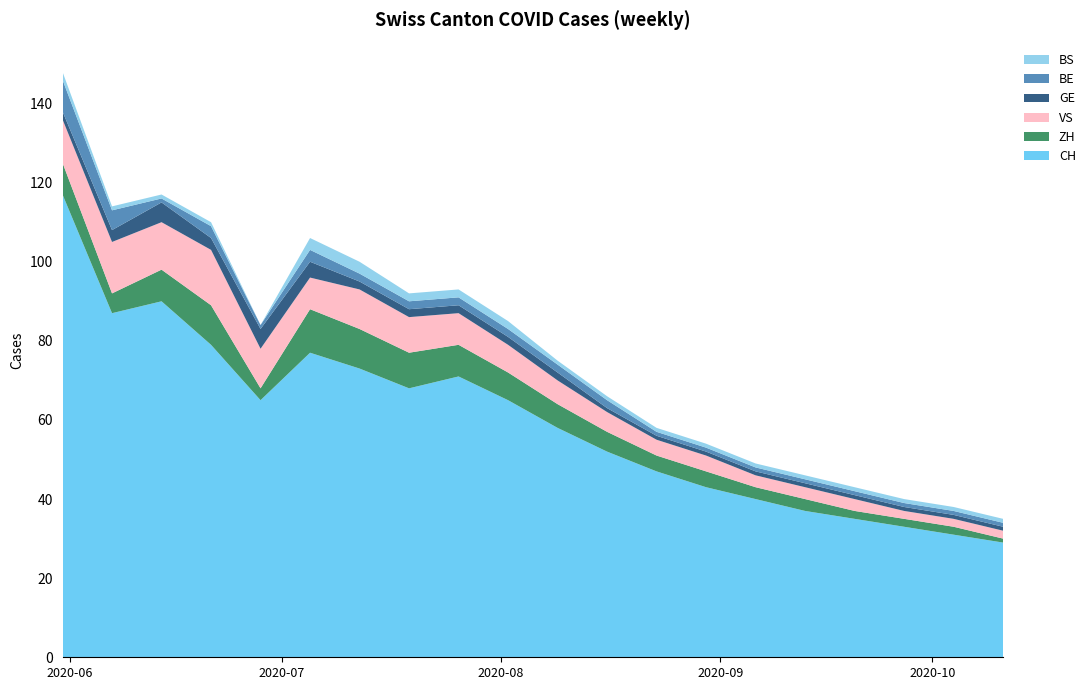

Reading left to right, list all the values displayed in this chart.

CH: 2020-05-31=117	2020-06-07=87	2020-06-14=90	2020-06-21=79	2020-06-28=65	2020-07-05=77	2020-07-12=73	2020-07-19=68	2020-07-26=71	2020-08-02=65	2020-08-09=58	2020-08-16=52	2020-08-23=47	2020-08-30=43	2020-09-06=40	2020-09-13=37	2020-09-20=35	2020-09-27=33	2020-10-04=31	2020-10-11=29
ZH: 2020-05-31=8	2020-06-07=5	2020-06-14=8	2020-06-21=10	2020-06-28=3	2020-07-05=11	2020-07-12=10	2020-07-19=9	2020-07-26=8	2020-08-02=7	2020-08-09=6	2020-08-16=5	2020-08-23=4	2020-08-30=4	2020-09-06=3	2020-09-13=3	2020-09-20=2	2020-09-27=2	2020-10-04=2	2020-10-11=1
VS: 2020-05-31=11	2020-06-07=13	2020-06-14=12	2020-06-21=14	2020-06-28=10	2020-07-05=8	2020-07-12=10	2020-07-19=9	2020-07-26=8	2020-08-02=7	2020-08-09=6	2020-08-16=5	2020-08-23=4	2020-08-30=4	2020-09-06=3	2020-09-13=3	2020-09-20=3	2020-09-27=2	2020-10-04=2	2020-10-11=2
GE: 2020-05-31=2	2020-06-07=3	2020-06-14=5	2020-06-21=3	2020-06-28=5	2020-07-05=4	2020-07-12=2	2020-07-19=2	2020-07-26=2	2020-08-02=2	2020-08-09=2	2020-08-16=1	2020-08-23=1	2020-08-30=1	2020-09-06=1	2020-09-13=1	2020-09-20=1	2020-09-27=1	2020-10-04=1	2020-10-11=1
BE: 2020-05-31=8	2020-06-07=5	2020-06-14=1	2020-06-21=3	2020-06-28=1	2020-07-05=3	2020-07-12=2	2020-07-19=2	2020-07-26=2	2020-08-02=2	2020-08-09=2	2020-08-16=2	2020-08-23=1	2020-08-30=1	2020-09-06=1	2020-09-13=1	2020-09-20=1	2020-09-27=1	2020-10-04=1	2020-10-11=1
BS: 2020-05-31=2	2020-06-07=1	2020-06-14=1	2020-06-21=1	2020-06-28=0	2020-07-05=3	2020-07-12=3	2020-07-19=2	2020-07-26=2	2020-08-02=2	2020-08-09=1	2020-08-16=1	2020-08-23=1	2020-08-30=1	2020-09-06=1	2020-09-13=1	2020-09-20=1	2020-09-27=1	2020-10-04=1	2020-10-11=1